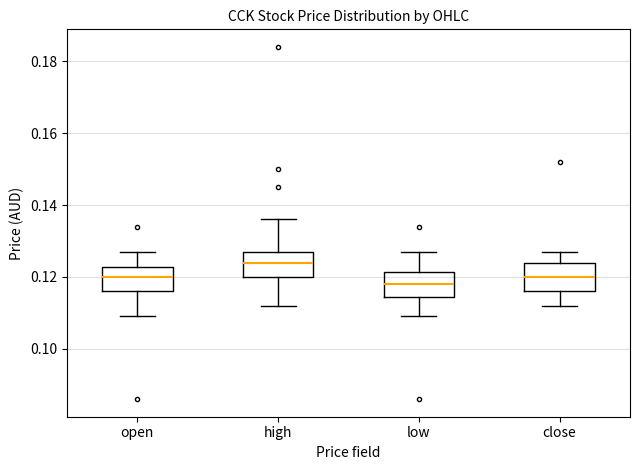

Reading left to right, read every box against the y-axis: the position of its median line, the range the box covers, and the ends of its whiskers. The values are not printed on the chart, so give them approximately, as read against the axis.

open: median 0.120, box 0.116 to 0.122, whiskers 0.110 to 0.128
high: median 0.124, box 0.120 to 0.128, whiskers 0.112 to 0.136
low: median 0.118, box 0.114 to 0.122, whiskers 0.110 to 0.128
close: median 0.120, box 0.116 to 0.124, whiskers 0.112 to 0.128